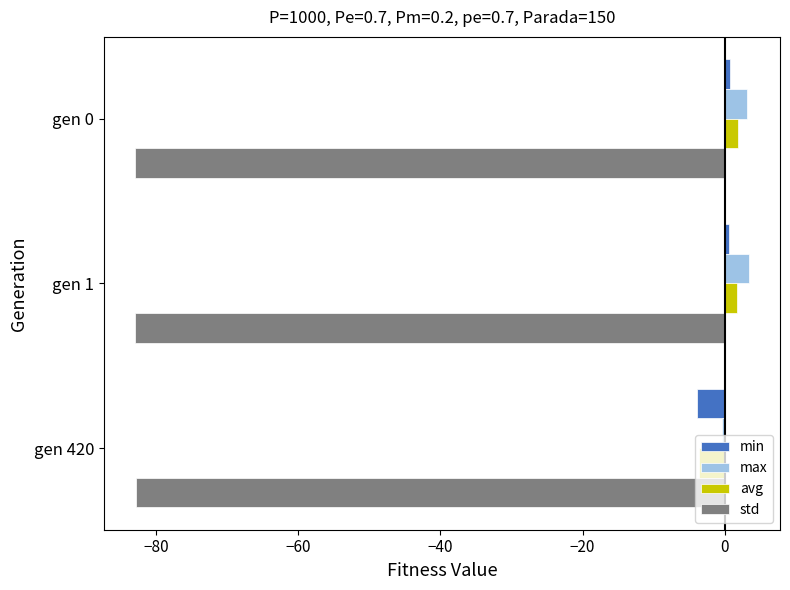

What are all the series names shown in the legend?

min, max, avg, std